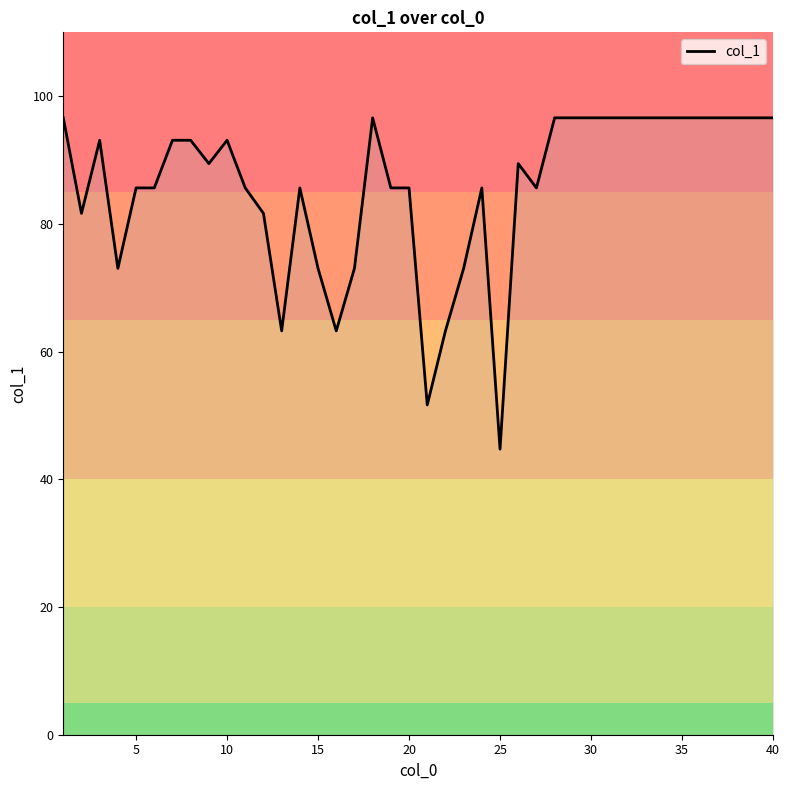

What is the difference between the maximum and minimum values?

51.9